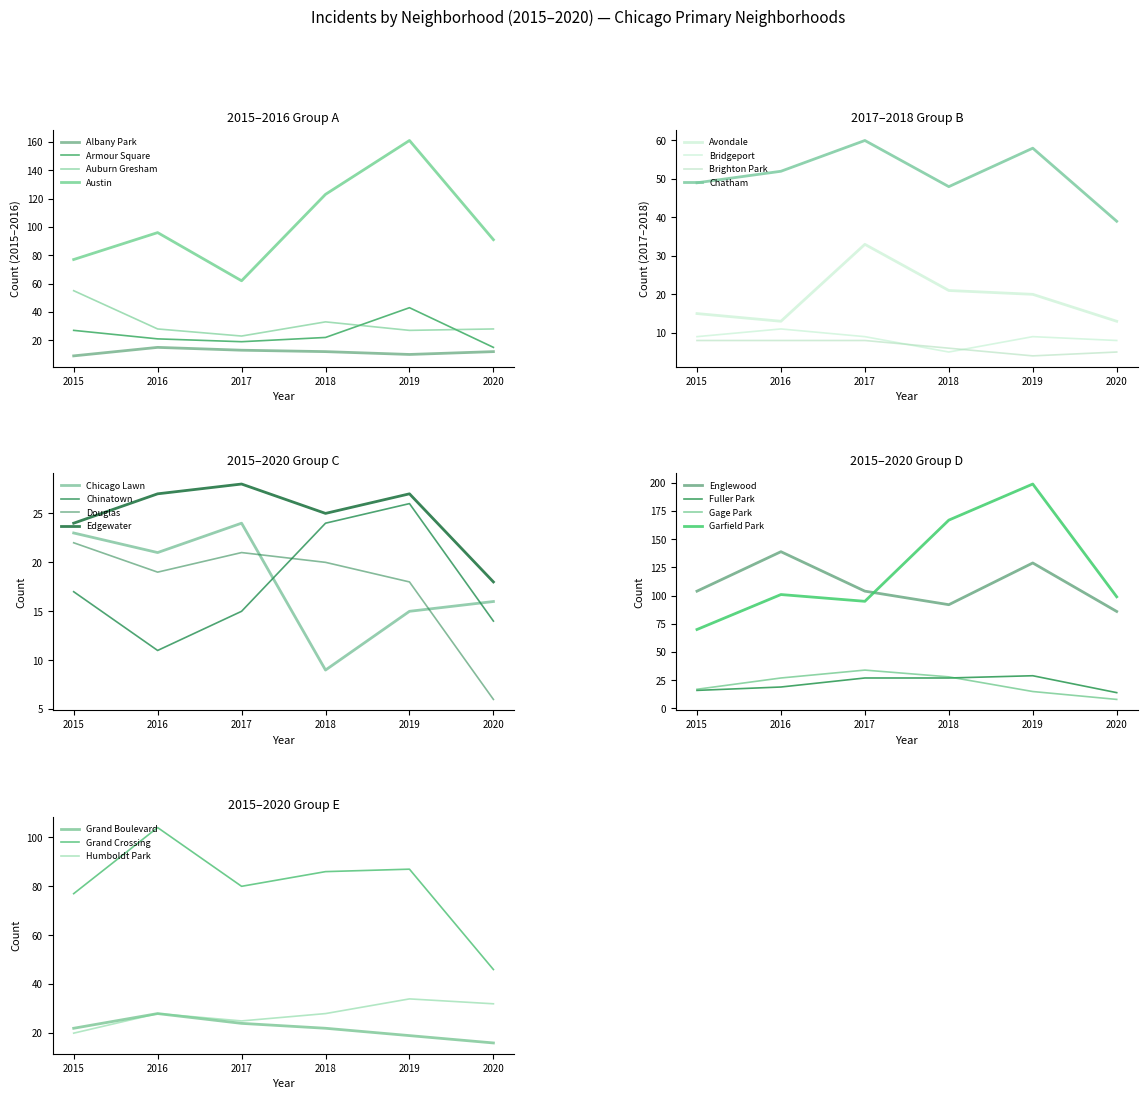

Read the 2015 value at 2.

55